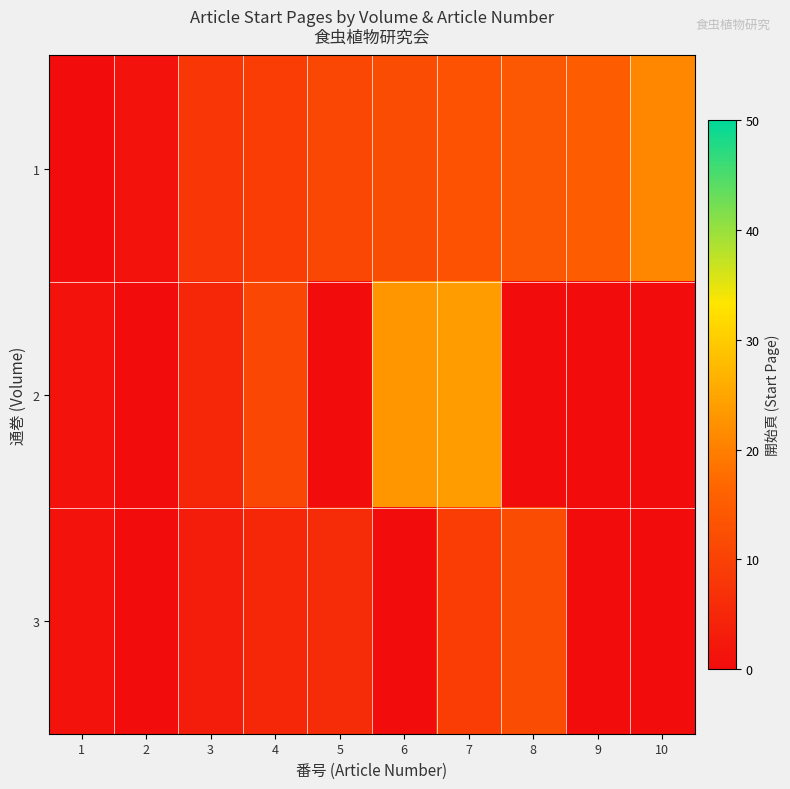

How many categories are shown in the chart?

10